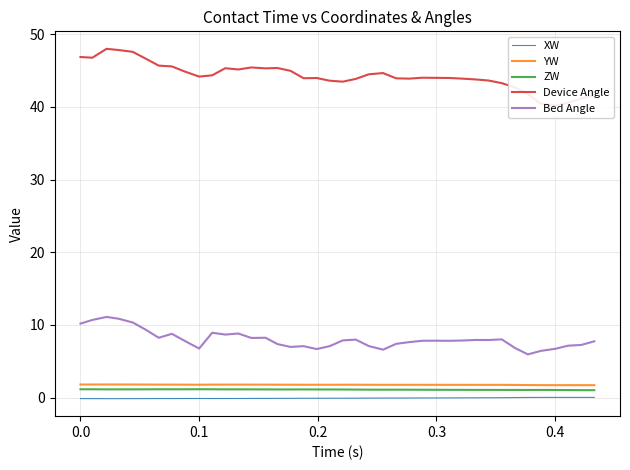

At how many categories does at least one series exceed 11?

40